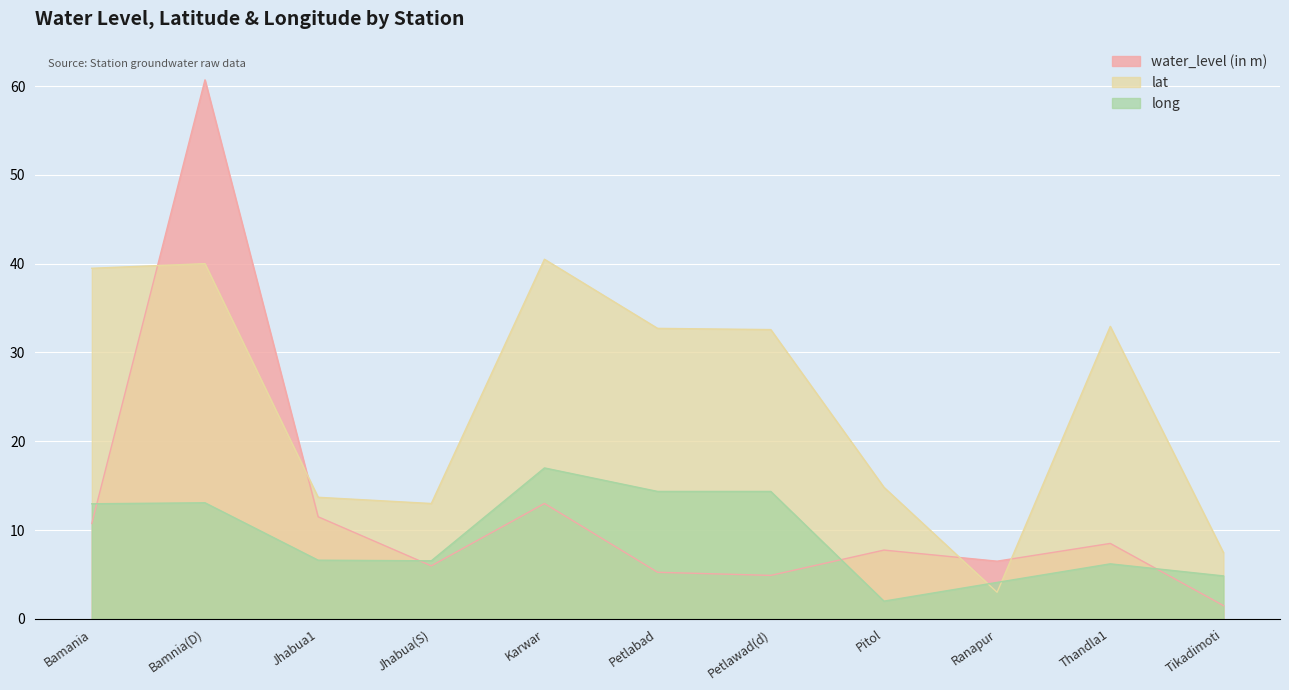

What are all the series names shown in the legend?

water_level (in m), lat, long